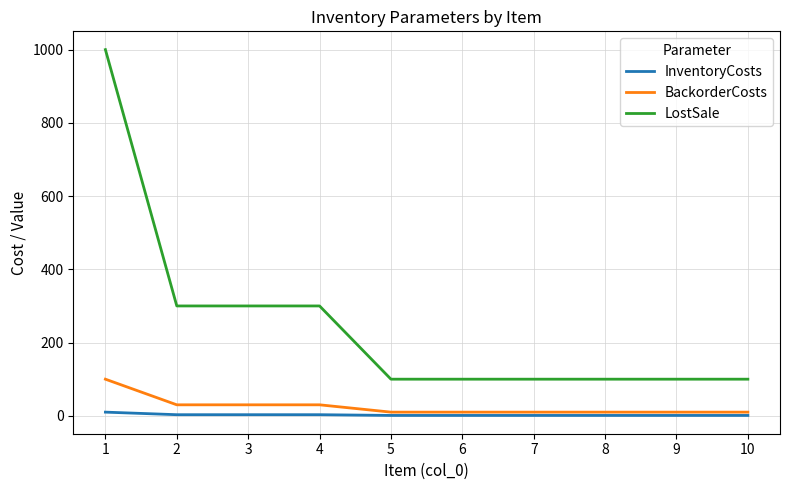

The value of LostSale at 10 is 100. True or false?

True